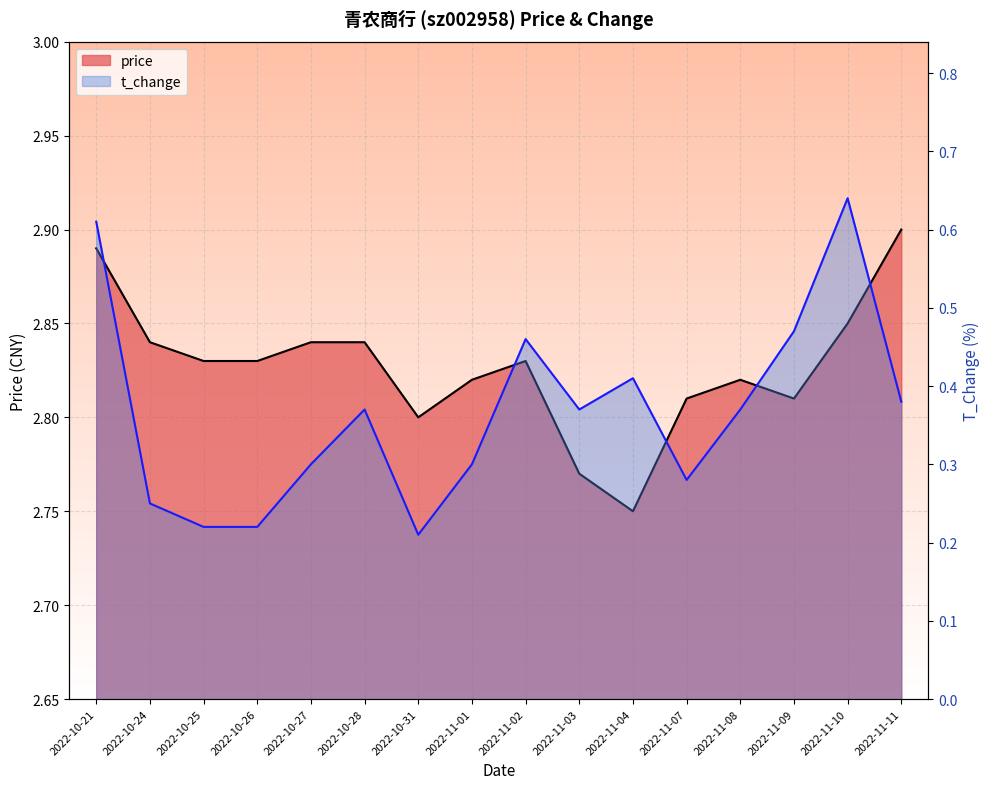

Which label corresponds to the smallest value in the chart?

2022-10-31